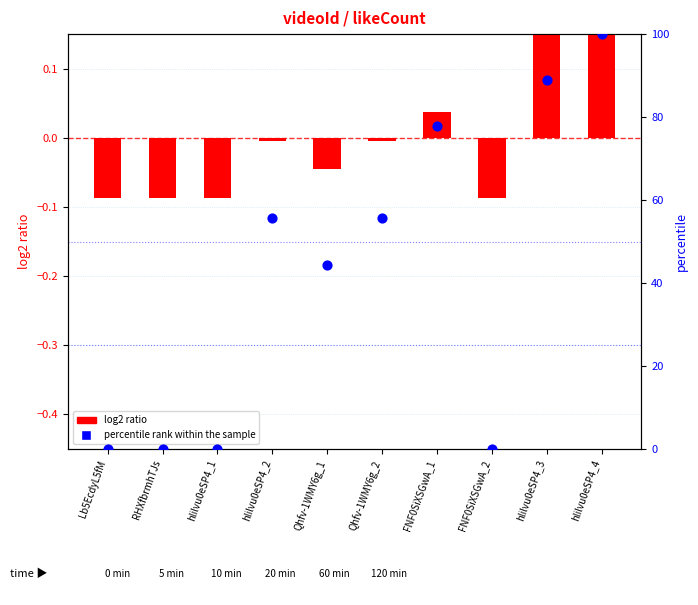

Which series has the widest spread of Y values?

percentile rank within the sample